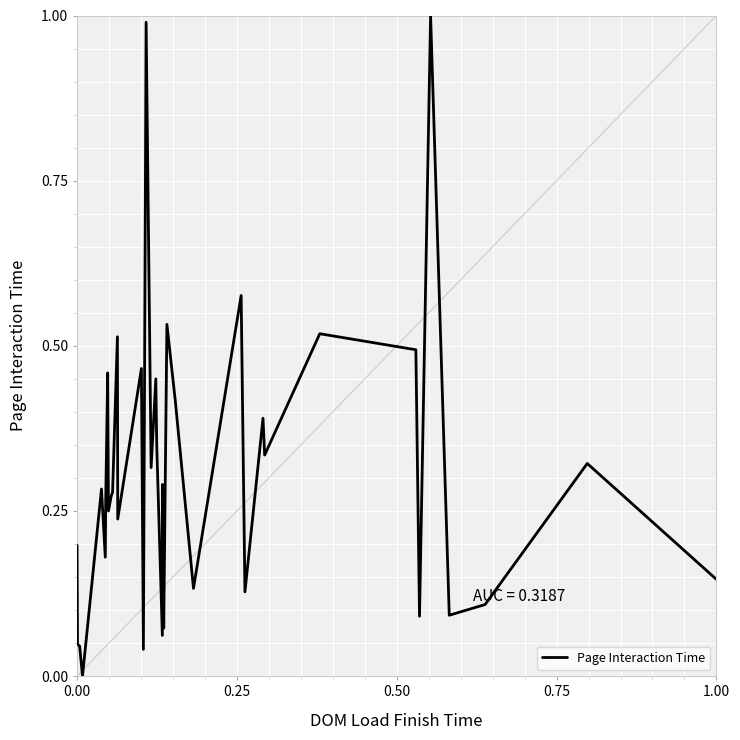

Does the chart display data point markers on the line(s)?

No